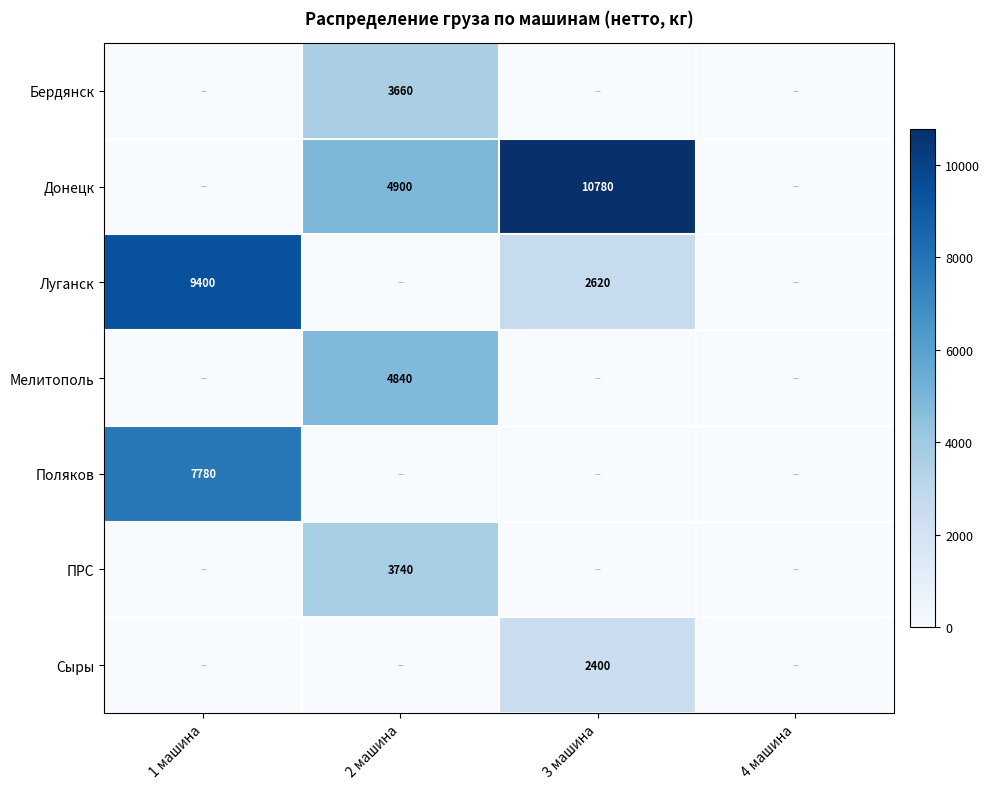

List the labels in order of Мелитополь value, smallest first.

1 машина, 3 машина, 4 машина, 2 машина